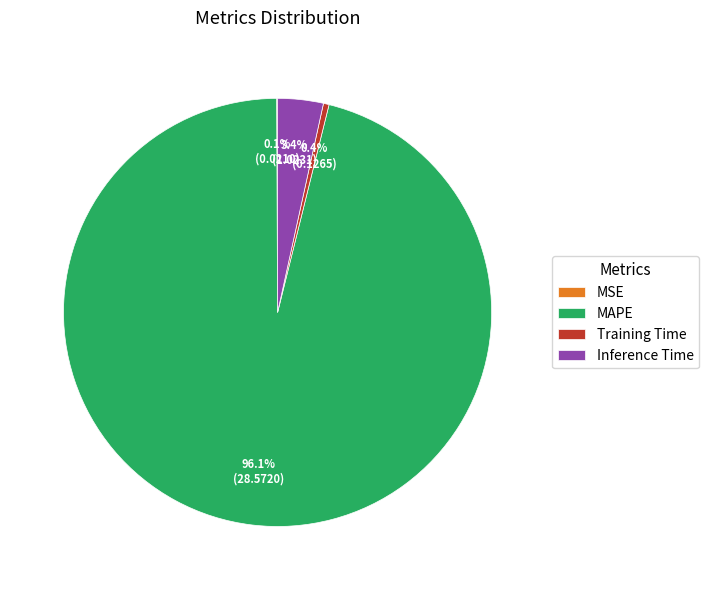

What is the ratio of the value at Training Time to the value at Inference Time?

0.1